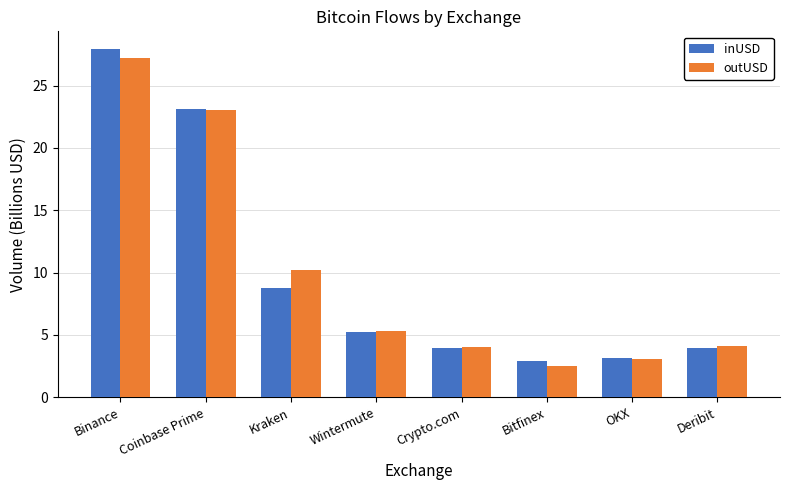

What is the label of the 7th bar from the right?

Coinbase Prime